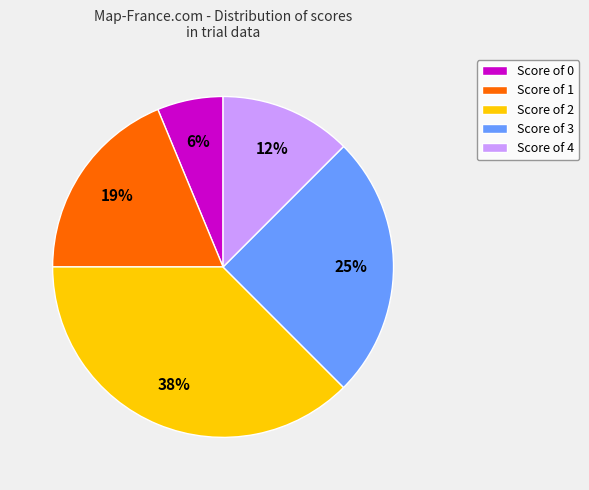

To the nearest percent, what is the difference between the Score of 1 and Score of 3 slice percentages?

6%